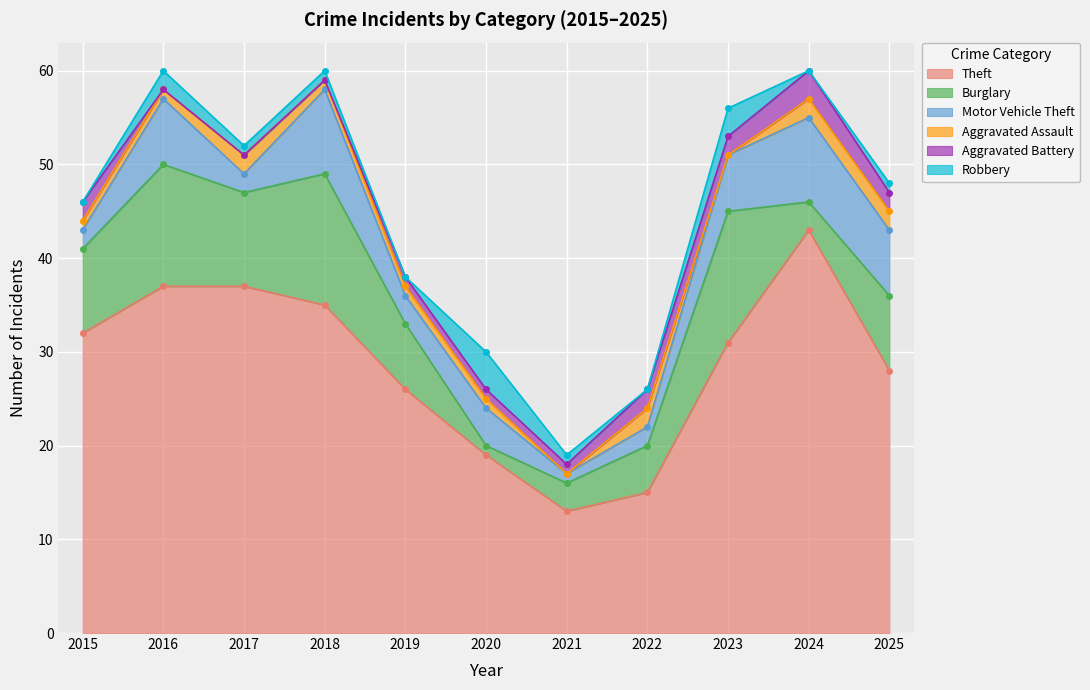

True or false: Aggravated Battery and Theft intersect in this chart.

False